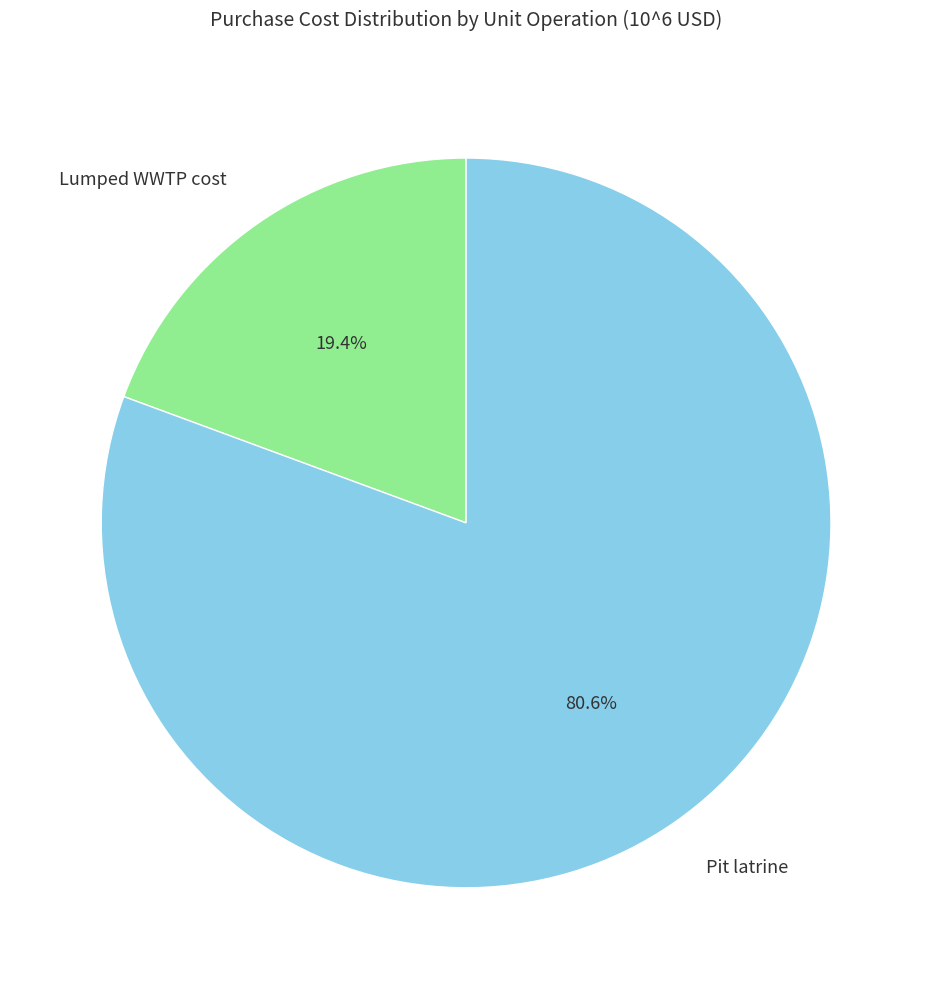

What is the smallest slice in the pie chart?

Lumped WWTP cost